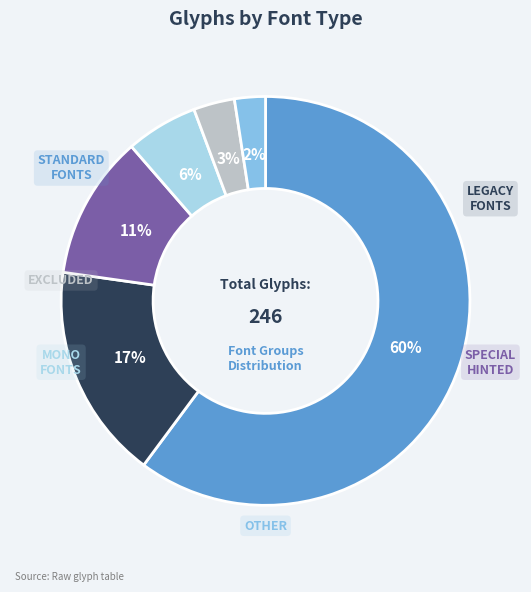

To the nearest percent, what is the average slice percentage?

17%